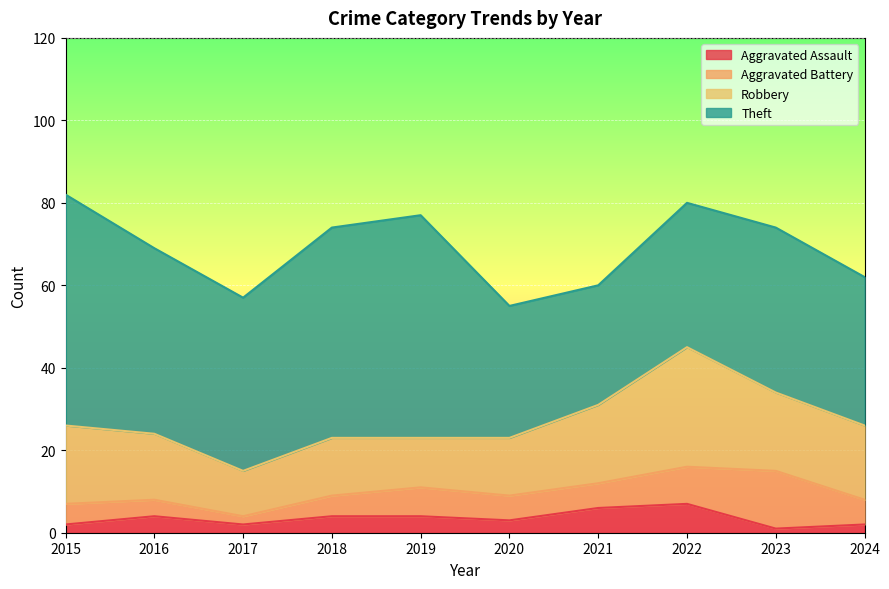

Which category has the highest value in the Aggravated Assault series?

2022